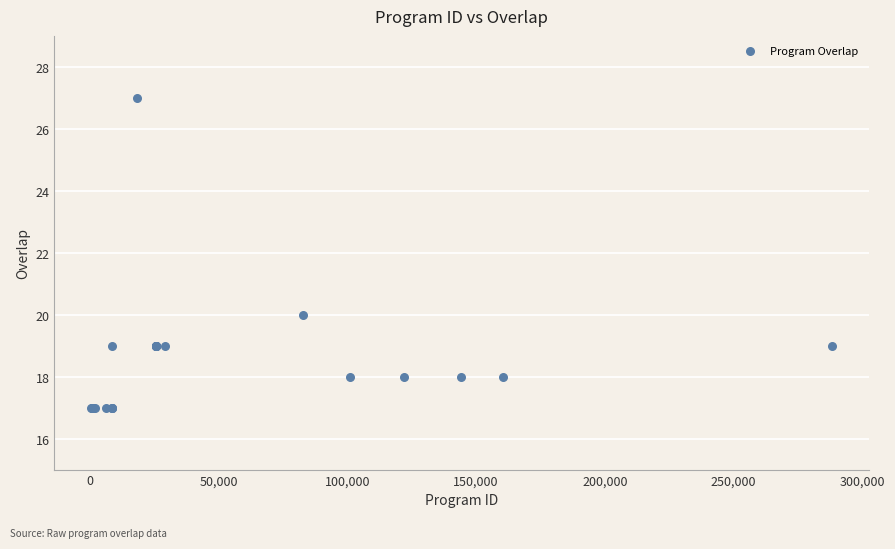

What Y value in the scatter plot is closest to 22?

20